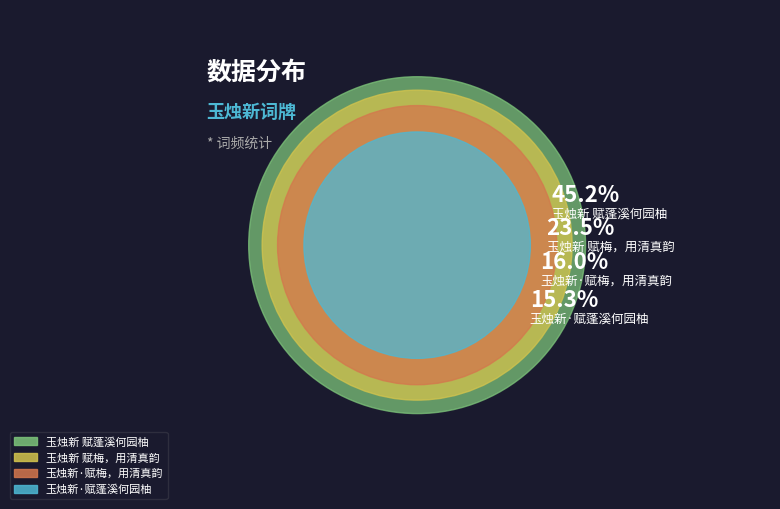

To the nearest percent, what is the difference between the largest and smallest slice percentages?

30%